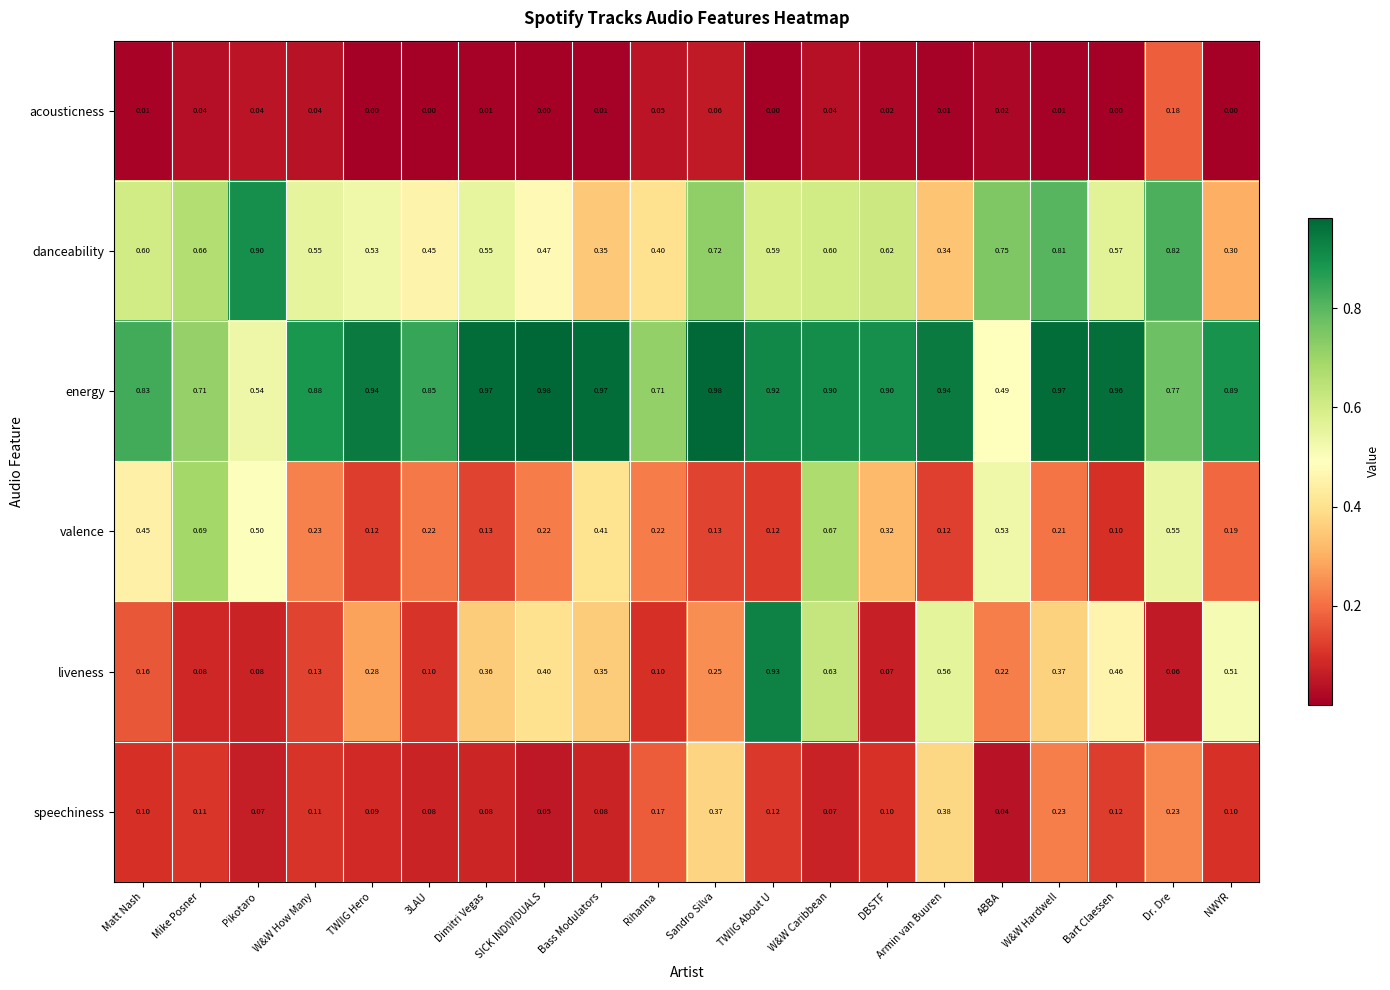

Which series has the largest total across all categories?

energy